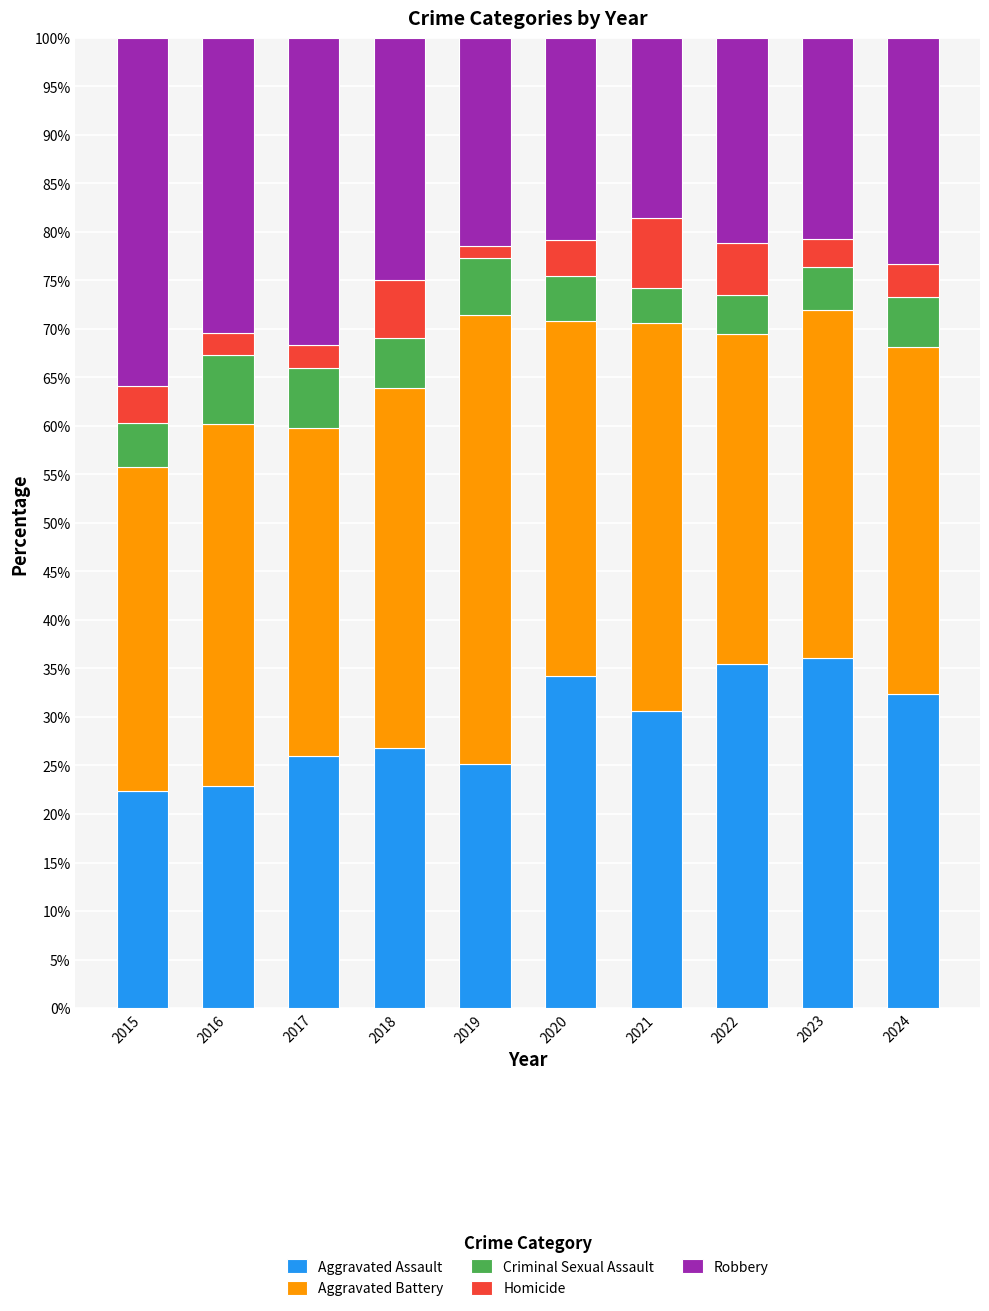

What is the total value across all series at 2023?

100.0